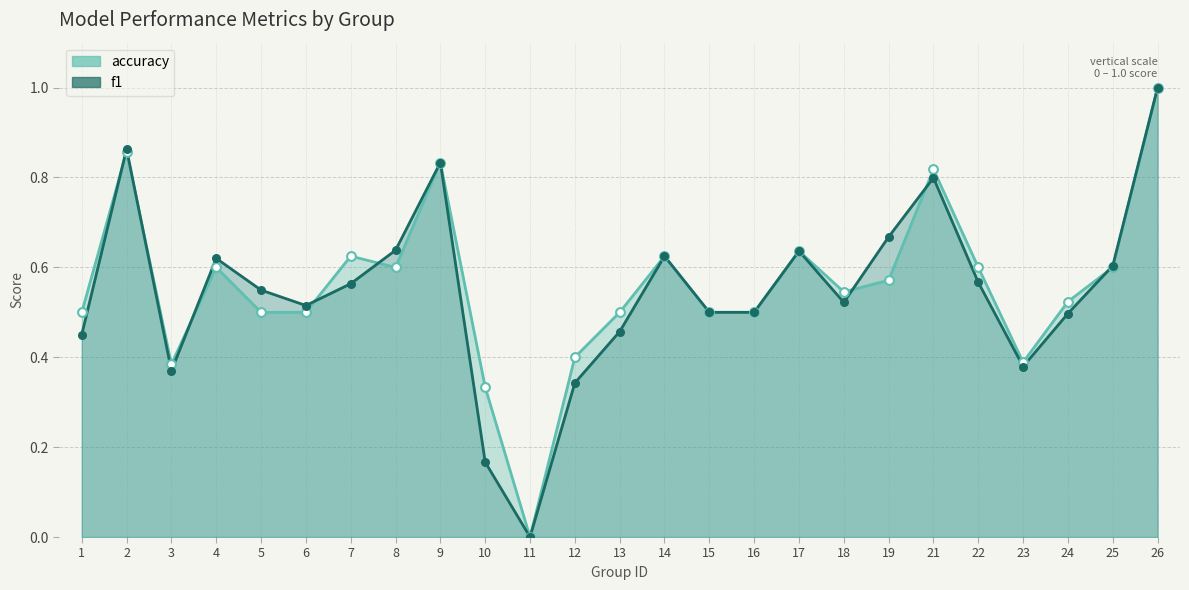

Which series contains the highest Y value?

f1